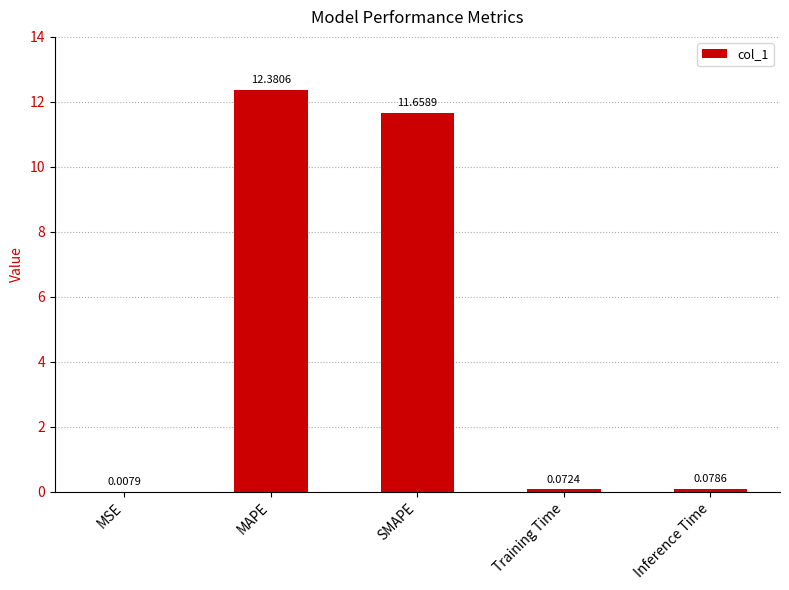

Which category has the highest value across all series?

MAPE